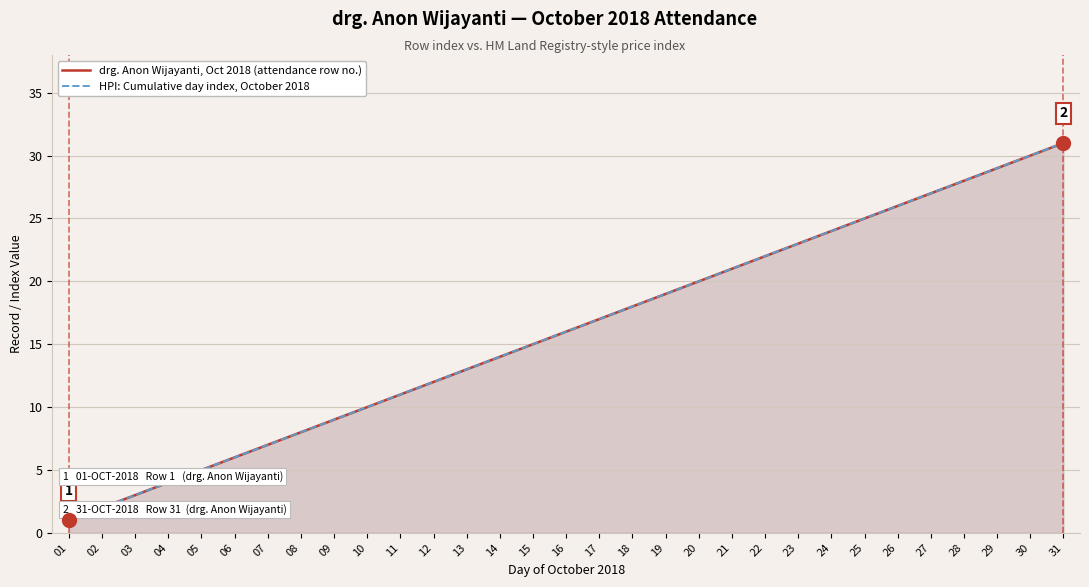

Which series has the widest spread of values?

drg. Anon Wijayanti, Oct 2018 (attendance row no.)